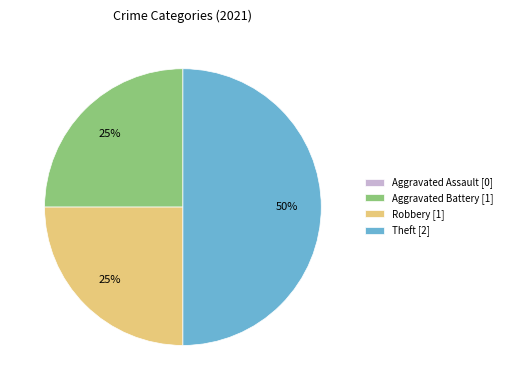

Does Aggravated Battery [1] account for over 50% of the chart?

No